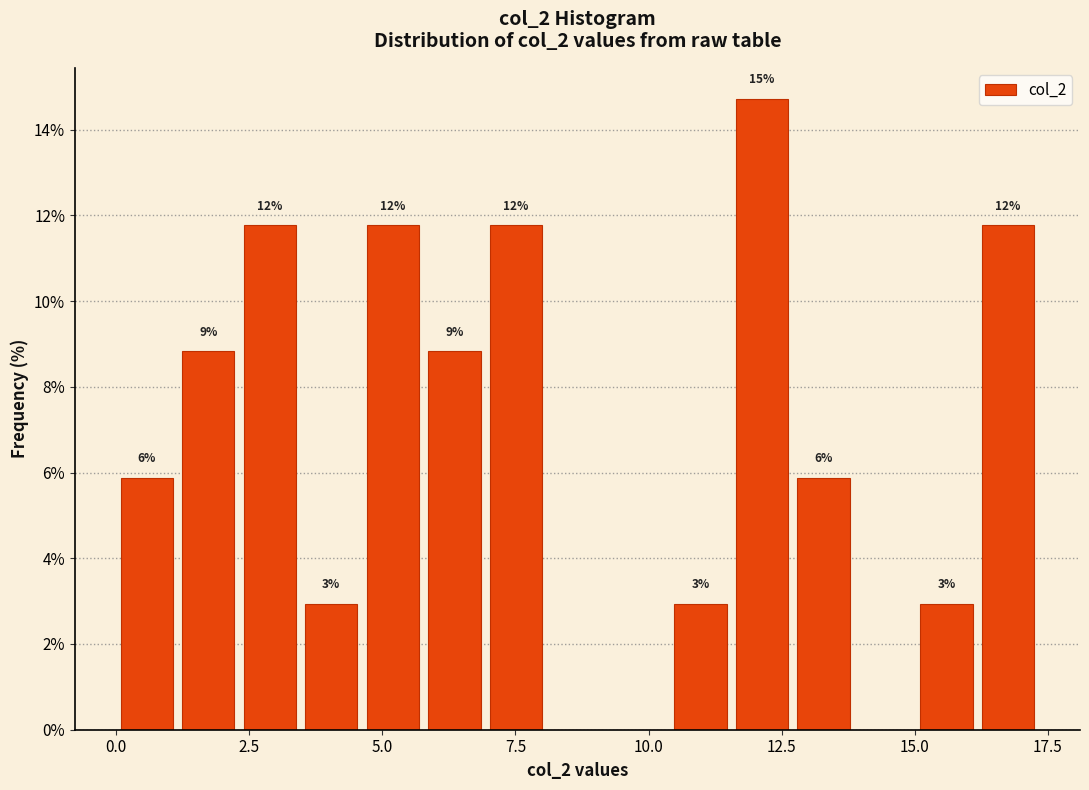

Read against the x-axis, roughly where is the centre of the tallest bar?

12.0